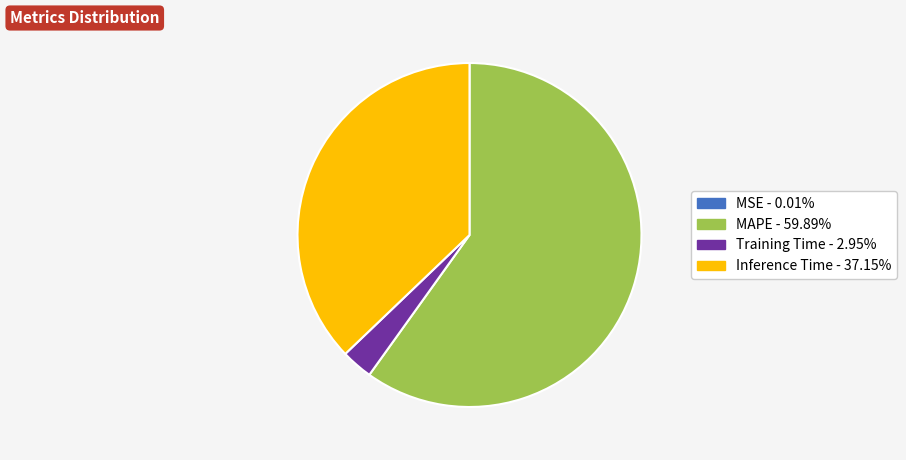

Which slice is the largest?

MAPE